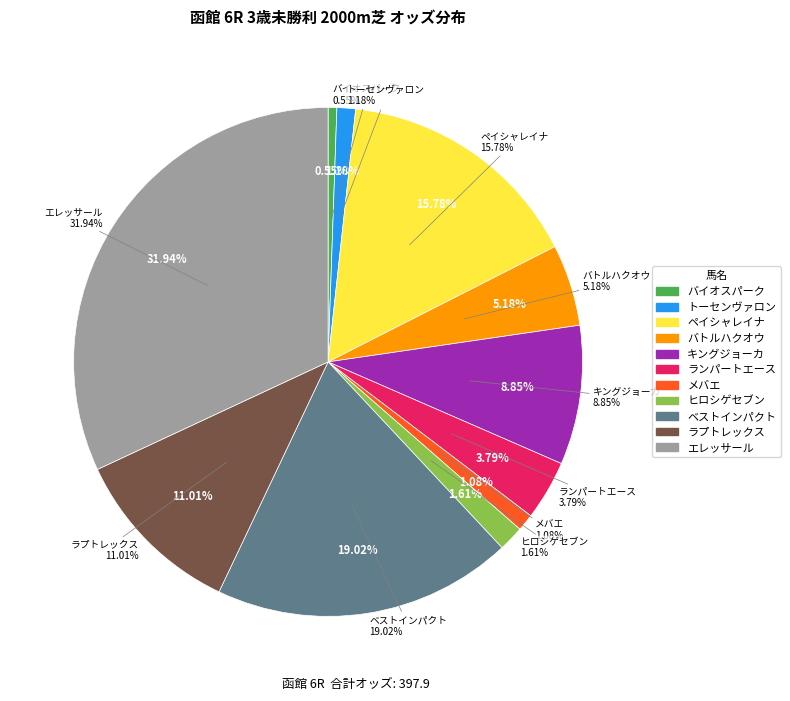

To the nearest percent, what is the difference between the largest and smallest slice percentages?

31%